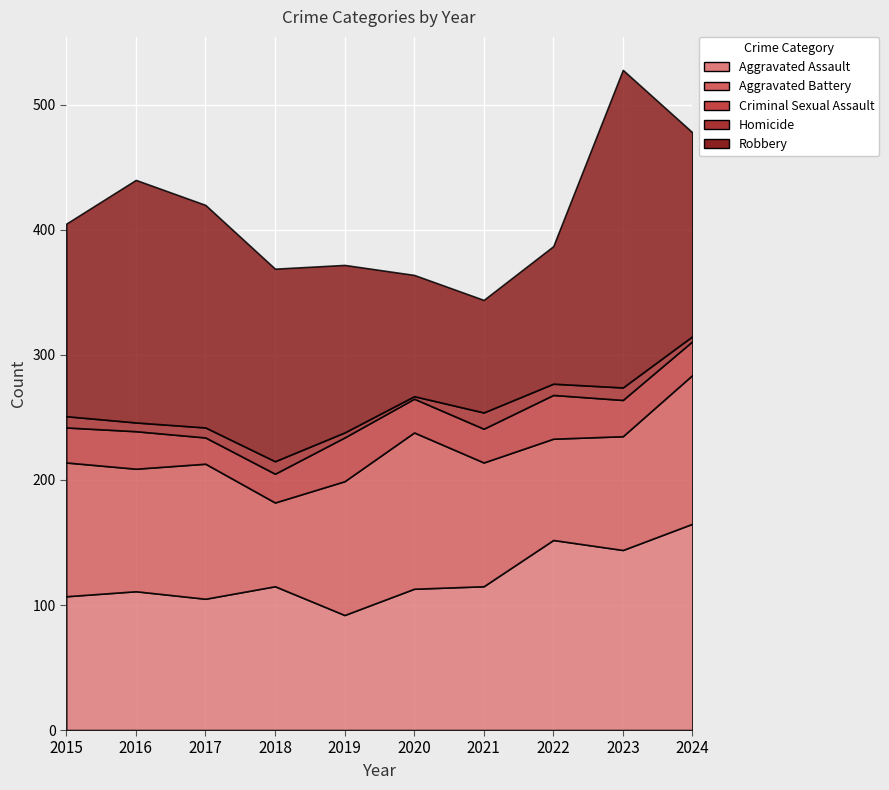

At which category does Robbery reach its first local peak?

2016